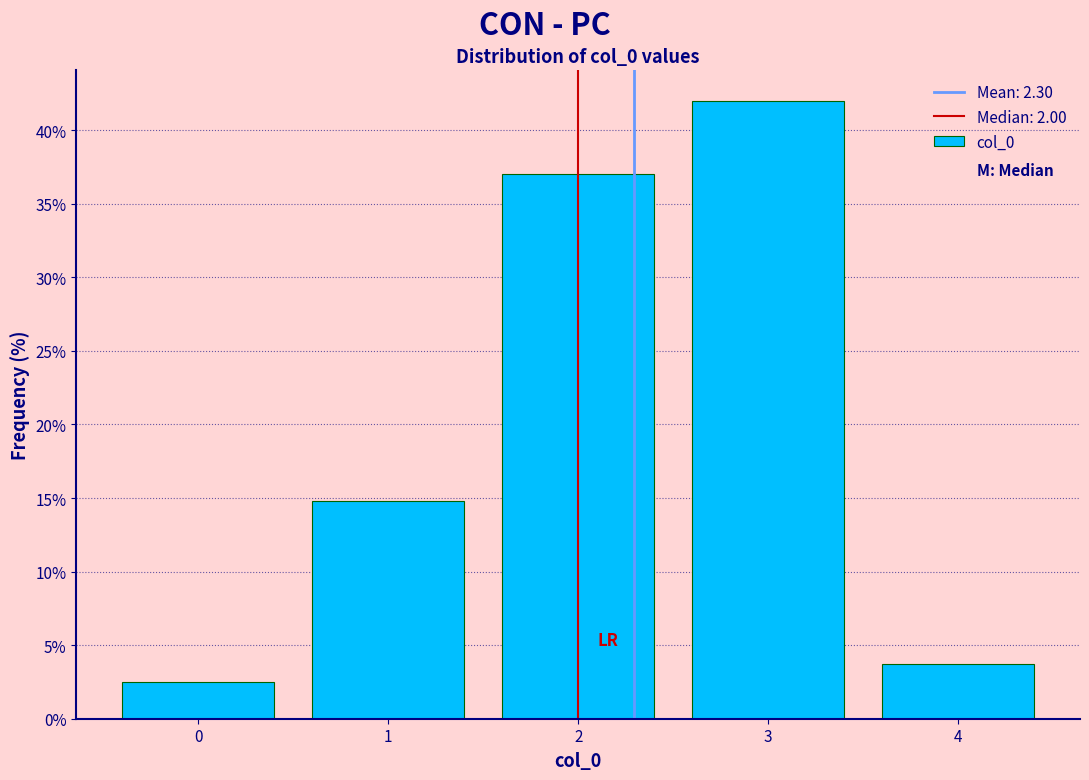

Reading left to right, list every bar in this chart as the range it spans on the x-axis followed by its height. The values are not printed on the chart, so give them approximately, as read against the axis.

-0.5 to 0.5: 2.5
0.5 to 1.5: 15.0
1.5 to 2.5: 37.0
2.5 to 3.5: 42.0
3.5 to 4.5: 3.5